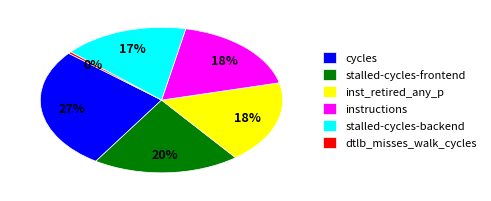

To the nearest percent, what is the difference between the largest and smallest slice percentages?

27%